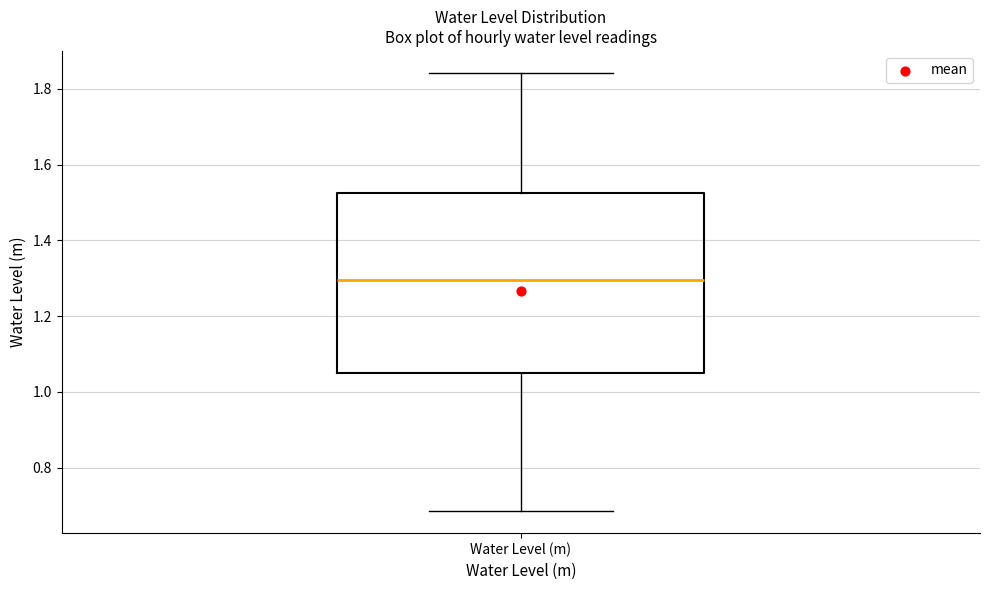

Read this box plot against the y-axis: the position of the median line, the range covered by the box, and the ends of both whiskers. The values are not printed on the chart, so give them approximately, as read against the axis.

median 1.30, box 1.06 to 1.52, whiskers 0.68 to 1.84